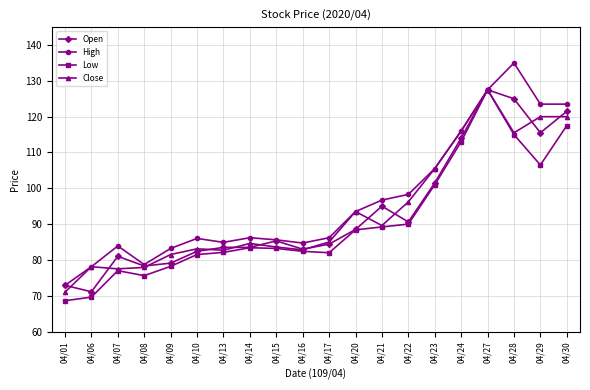

Is it true that High equals 84.7 at 04/16?

True